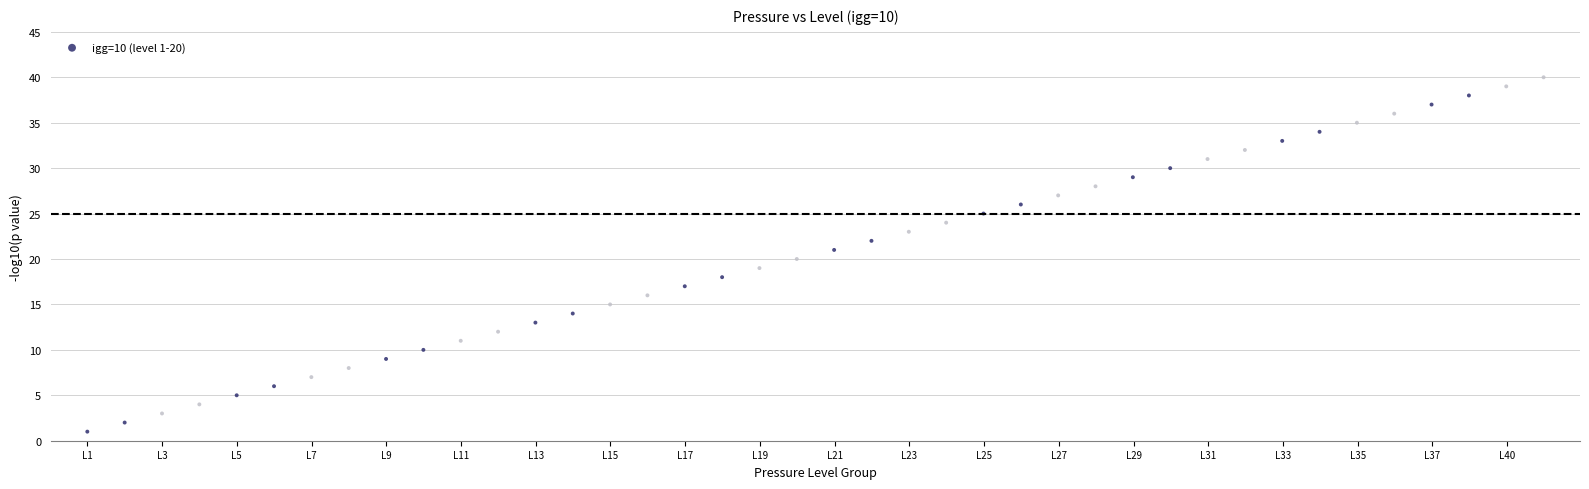

What is the range of Y values (max minus min)?

39